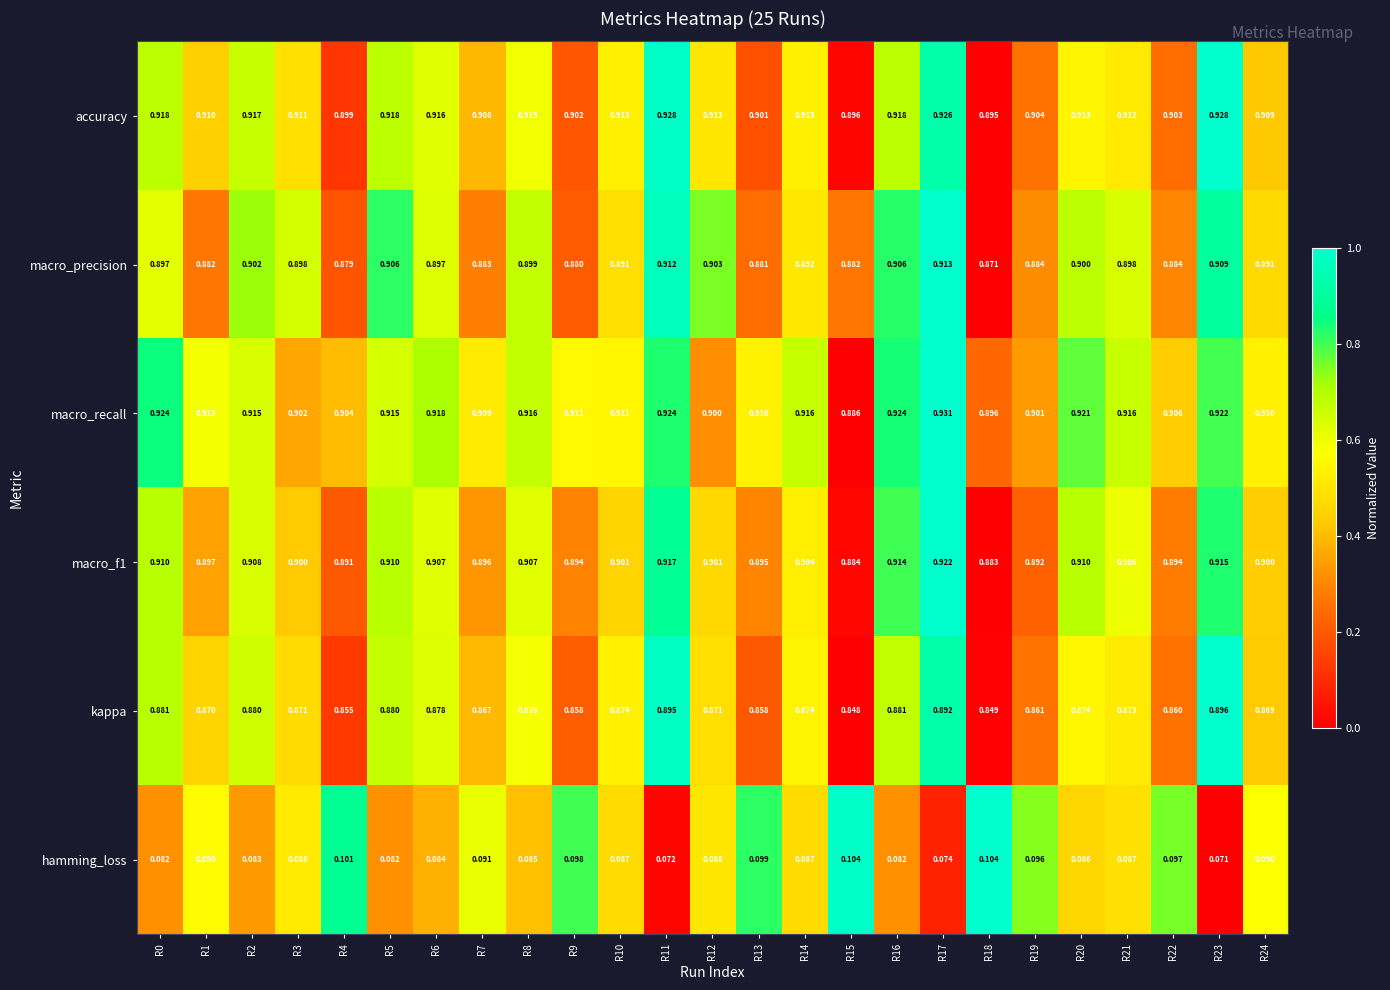

Is the value of kappa at R10 greater than the value of accuracy at R12?

No